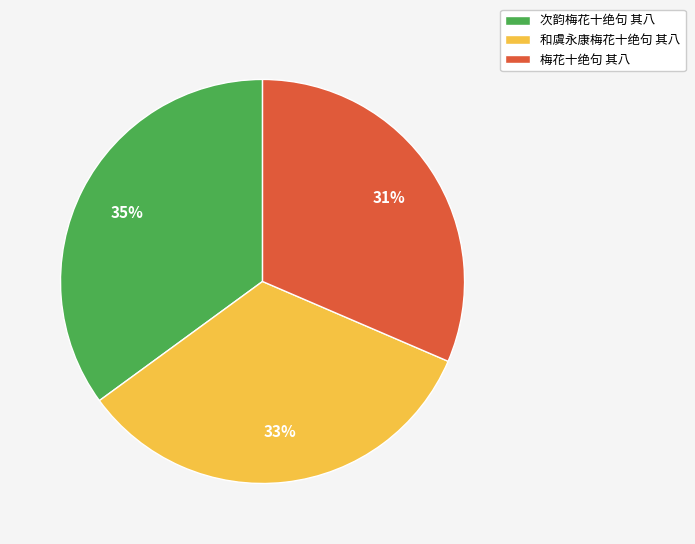

Combined, do 次韵梅花十绝句 其八 and 梅花十绝句 其八 account for over 50%?

Yes